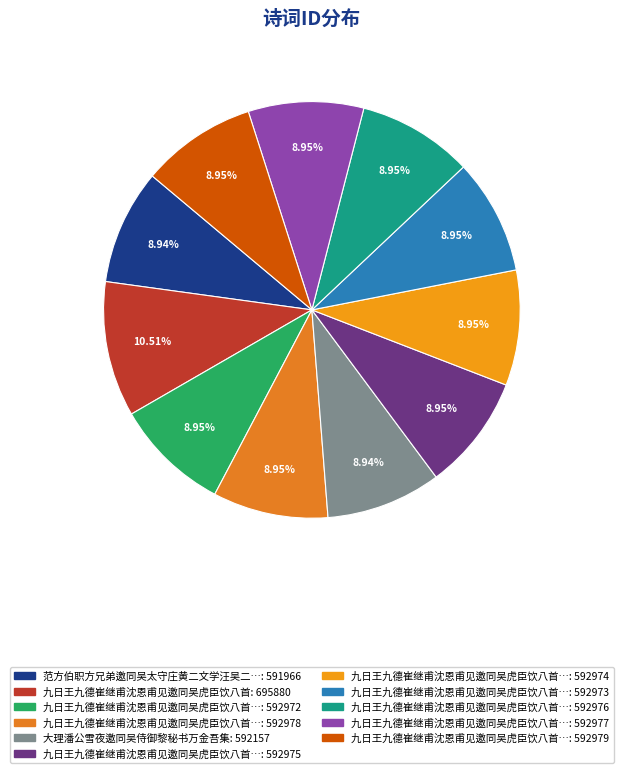

Rank the categories by value from highest to lowest.

九日王九德崔继甫沈恩甫见邀同吴虎臣饮八首, 九日王九德崔继甫沈恩甫见邀同吴虎臣饮八首 其八, 九日王九德崔继甫沈恩甫见邀同吴虎臣饮八首 其七, 九日王九德崔继甫沈恩甫见邀同吴虎臣饮八首 其六, 九日王九德崔继甫沈恩甫见邀同吴虎臣饮八首 其五, 九日王九德崔继甫沈恩甫见邀同吴虎臣饮八首 其四, 九日王九德崔继甫沈恩甫见邀同吴虎臣饮八首 其三, 九日王九德崔继甫沈恩甫见邀同吴虎臣饮八首 其二, 九日王九德崔继甫沈恩甫见邀同吴虎臣饮八首 其一, 大理潘公雪夜邀同吴侍御黎秘书万金吾集, 范方伯职方兄弟邀同吴太守庄黄二文学汪吴二山人夜集分得兵字